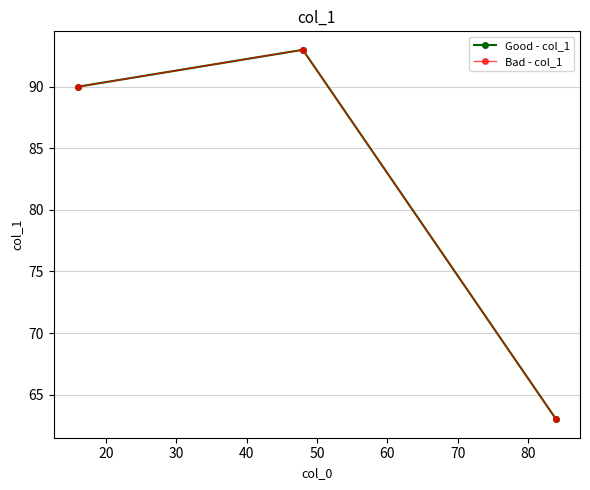

How many values in the Good - col_1 series exceed 90?

1